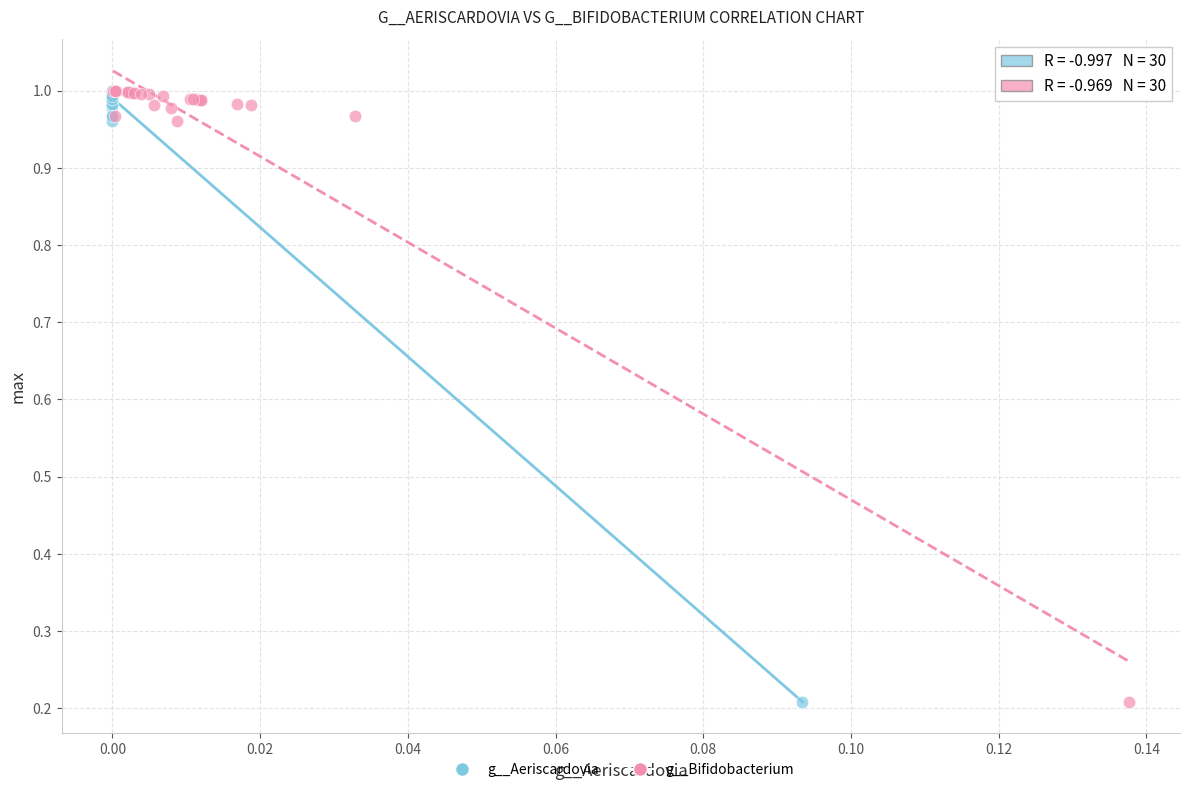

What are all the series names shown in the legend?

g__Aeriscardovia, g__Bifidobacterium